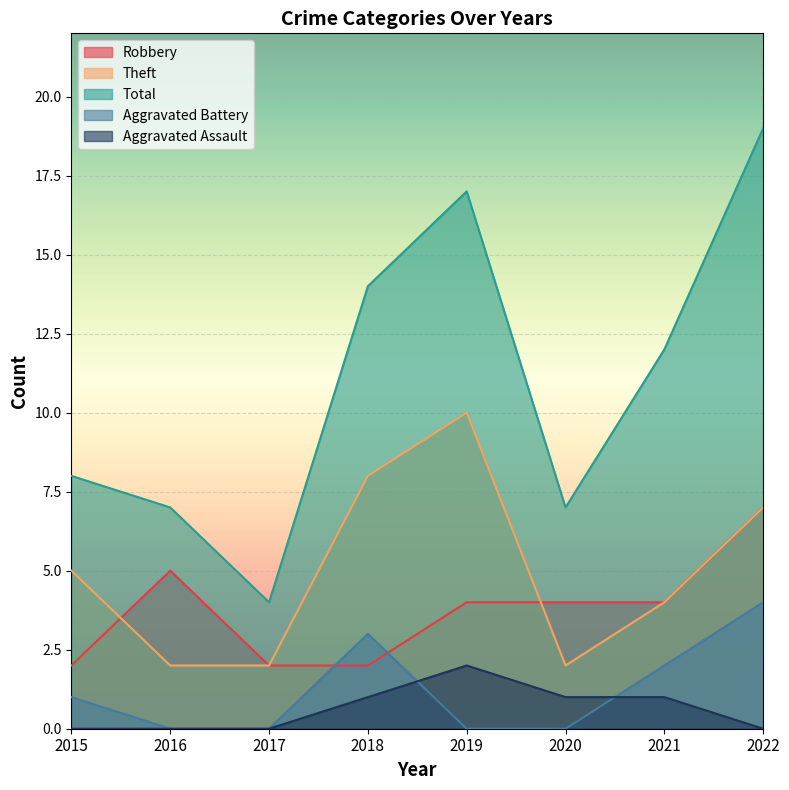

Between 2018 and 2015, which is larger?

2018